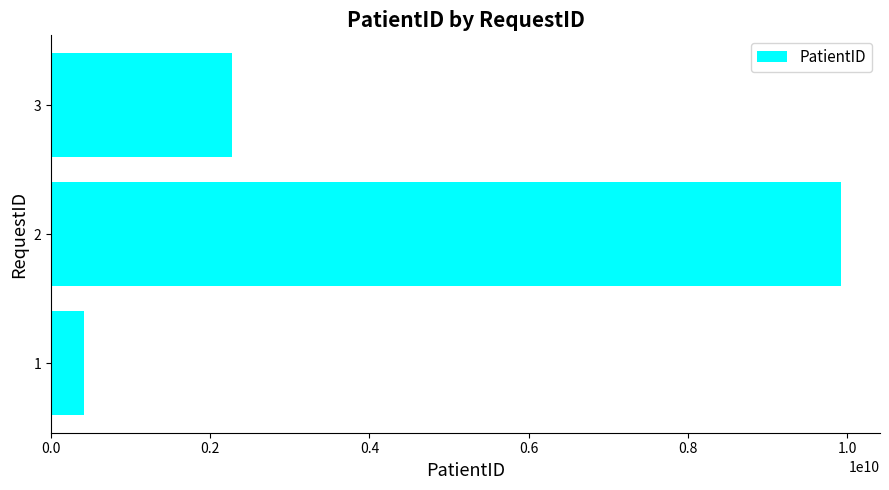

How many values are between 409631506 and 9918223726?

3